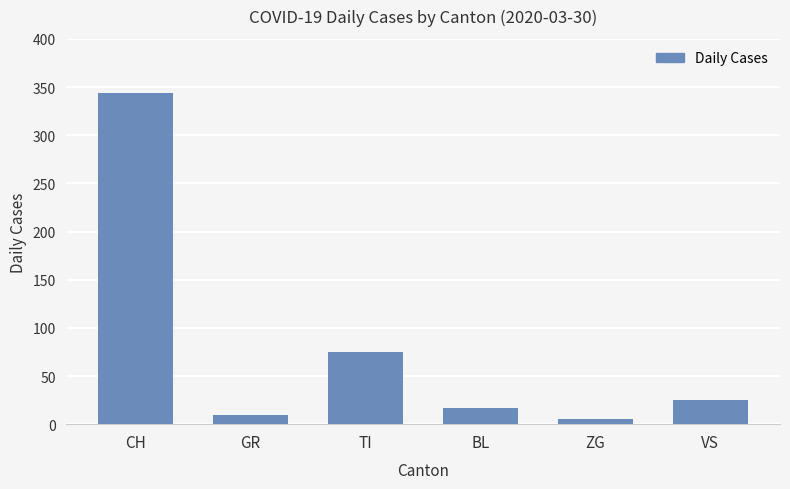

The chart shows a value of 111 at TI. True or false?

False